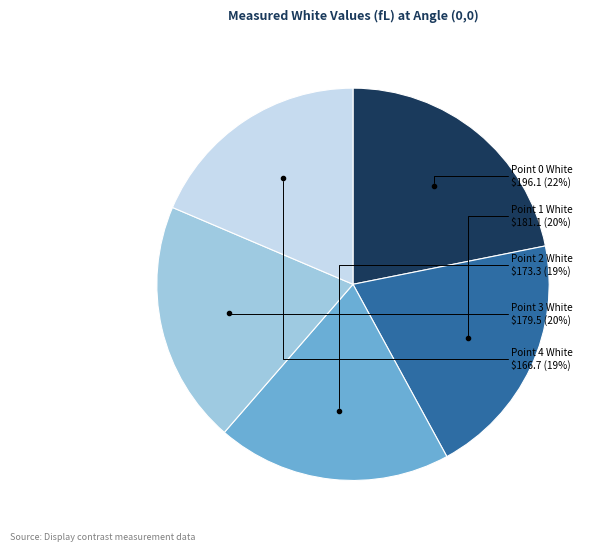

Does any single category account for the majority?

No